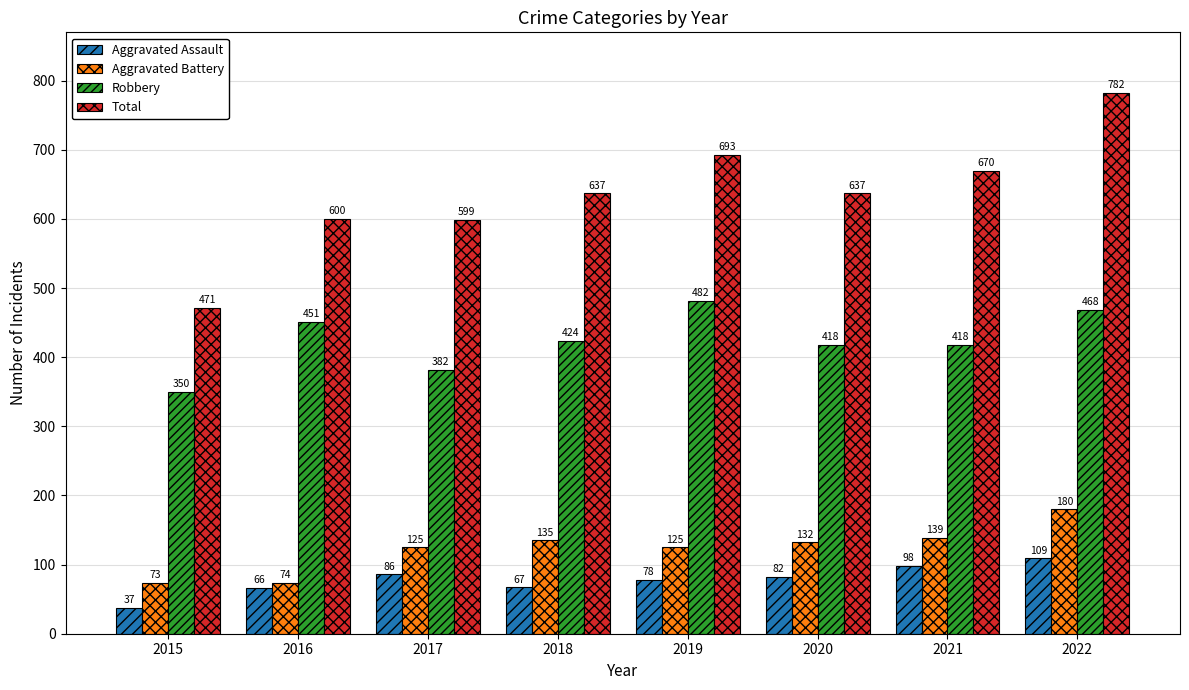

How many bars are there in each group?

4